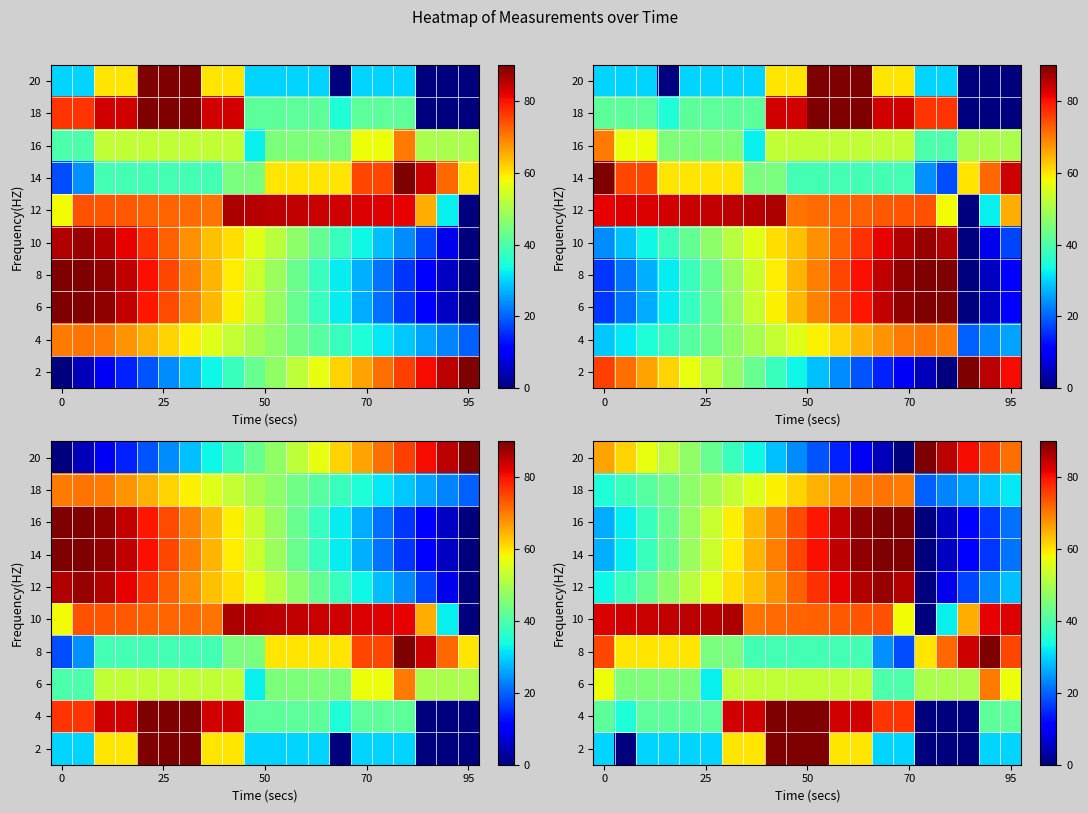

What is the total value across all series at 9?

651.4